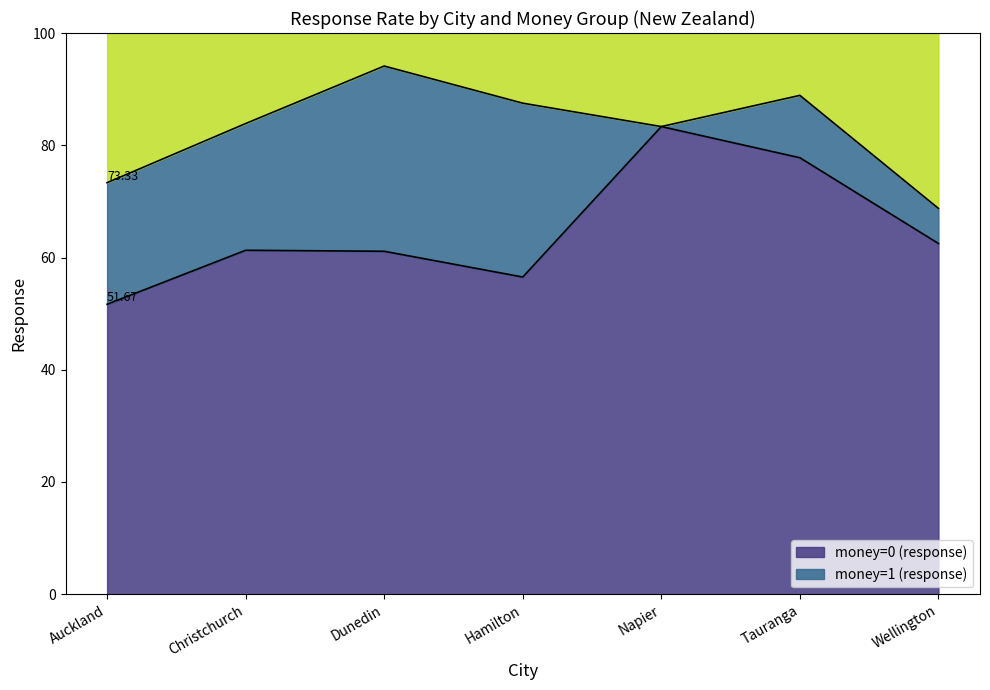

Reading right to left, list all the values displayed in this chart.

money=0 (response): Wellington=62.5	Tauranga=77.8	Napier=83.3	Hamilton=56.5	Dunedin=61.1	Christchurch=61.3	Auckland=51.7
money=1 (response): Wellington=68.8	Tauranga=88.9	Napier=83.3	Hamilton=87.5	Dunedin=94.1	Christchurch=83.9	Auckland=73.3